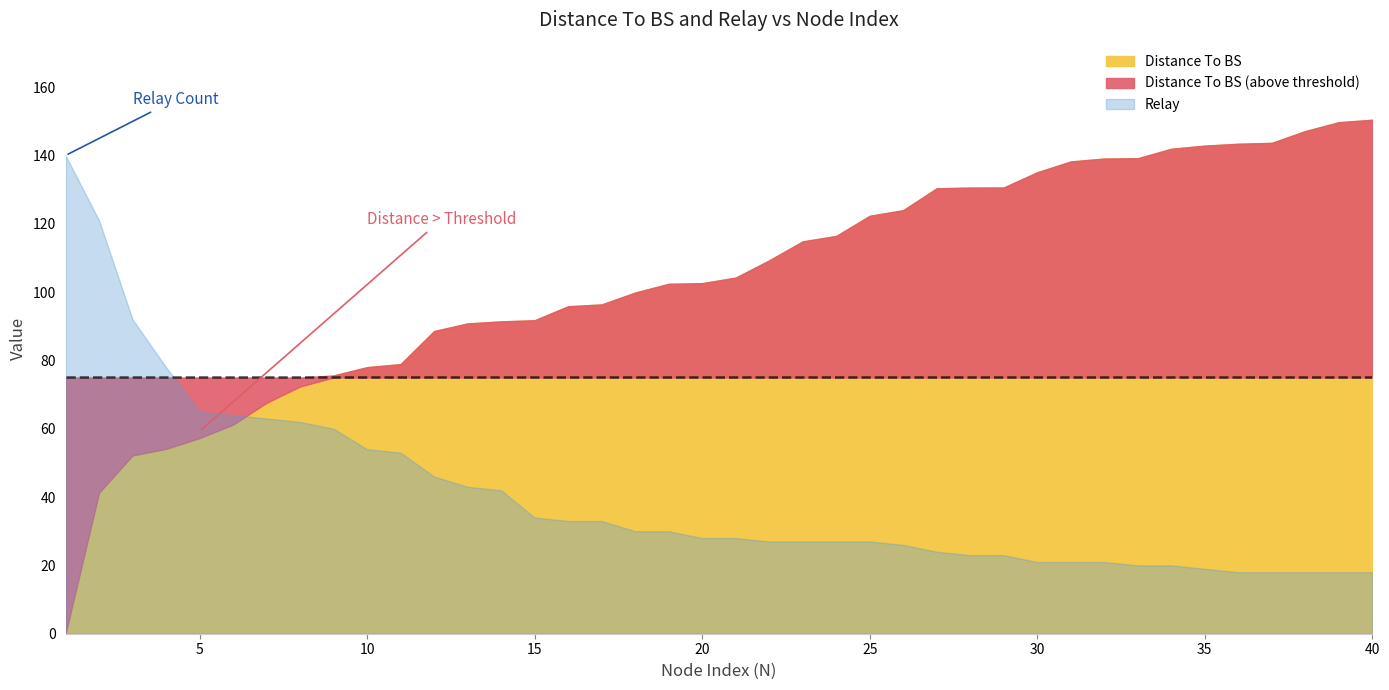

What is the maximum value for Relay?

140.0